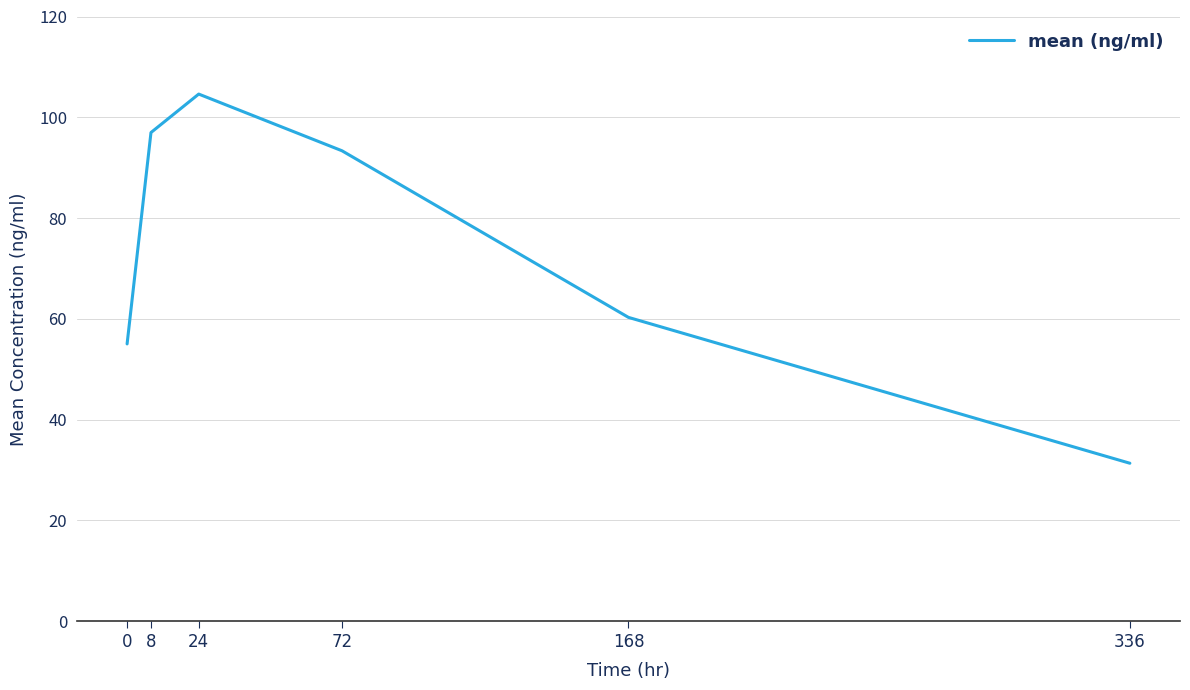

What is the sum of the values at 24 and 0?

159.6